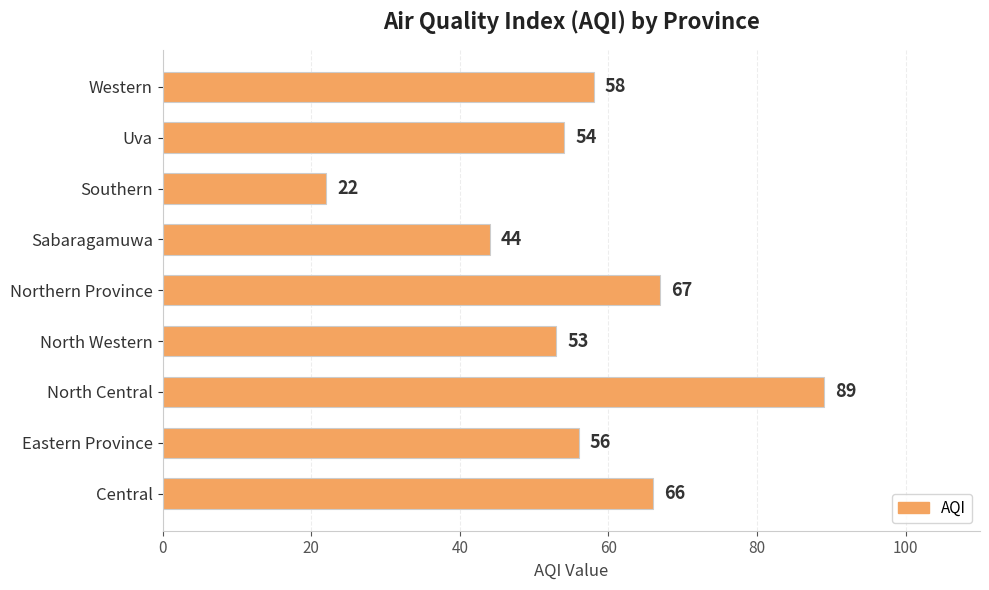

Rank the categories by value from highest to lowest.

North Central, Northern Province, Central, Western, Eastern Province, Uva, North Western, Sabaragamuwa, Southern